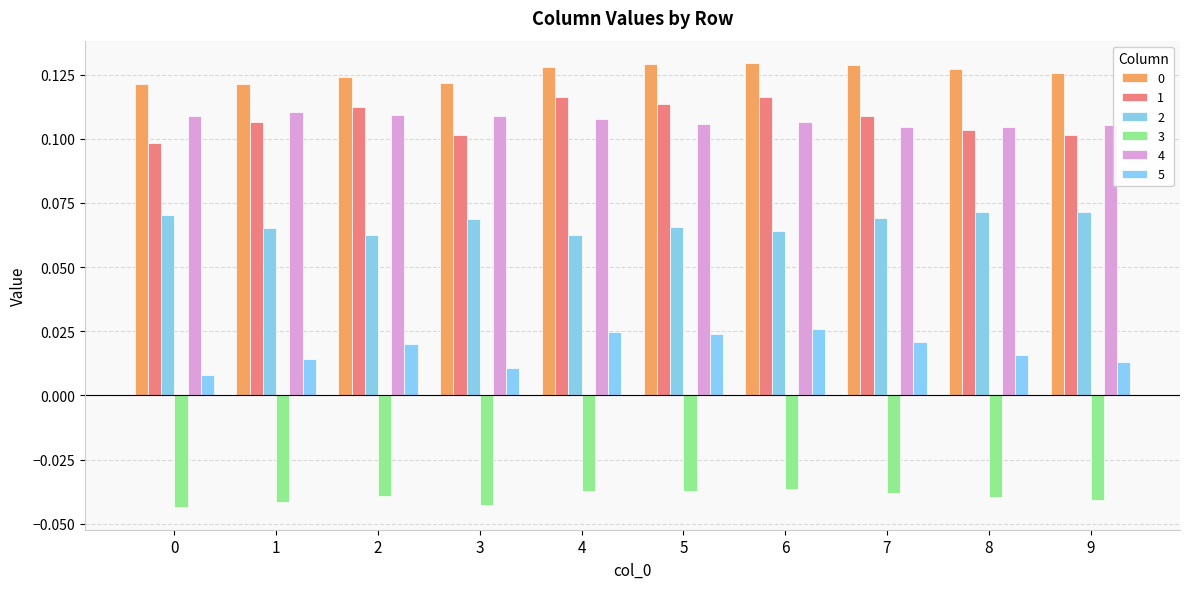

List the series in order of their peak value, lowest first.

3, 5, 2, 4, 1, 0